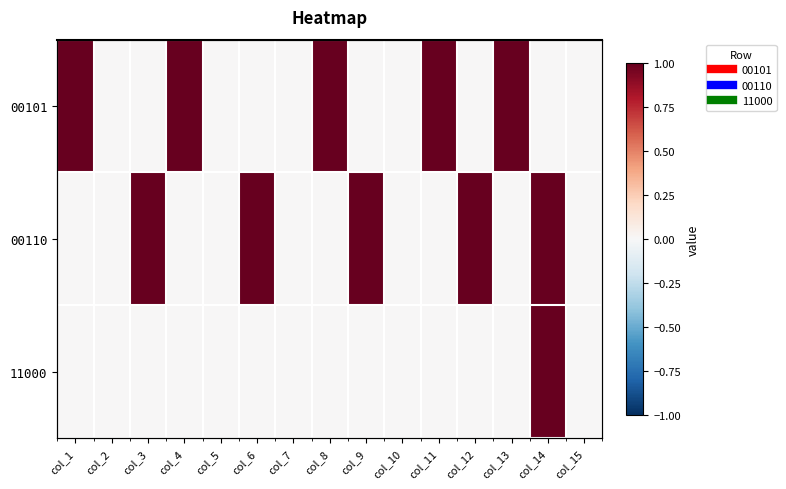

What is the difference between the second highest and minimum values in the 00110 series?

1